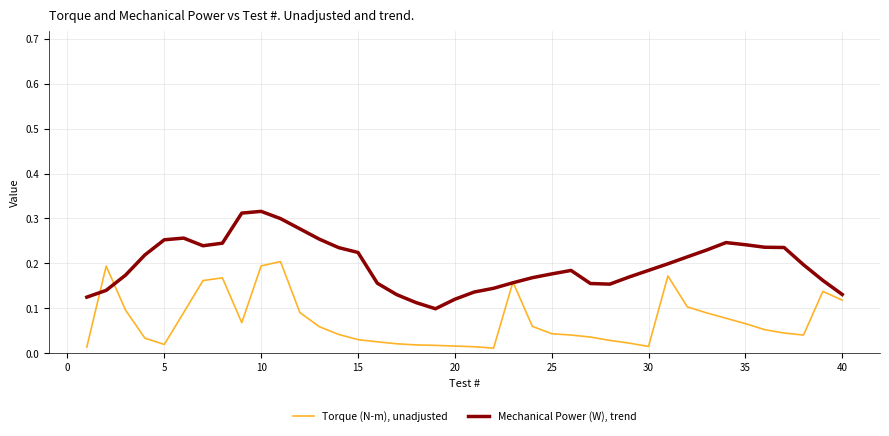

Which series has the largest total across all categories?

Mechanical Power (W), trend